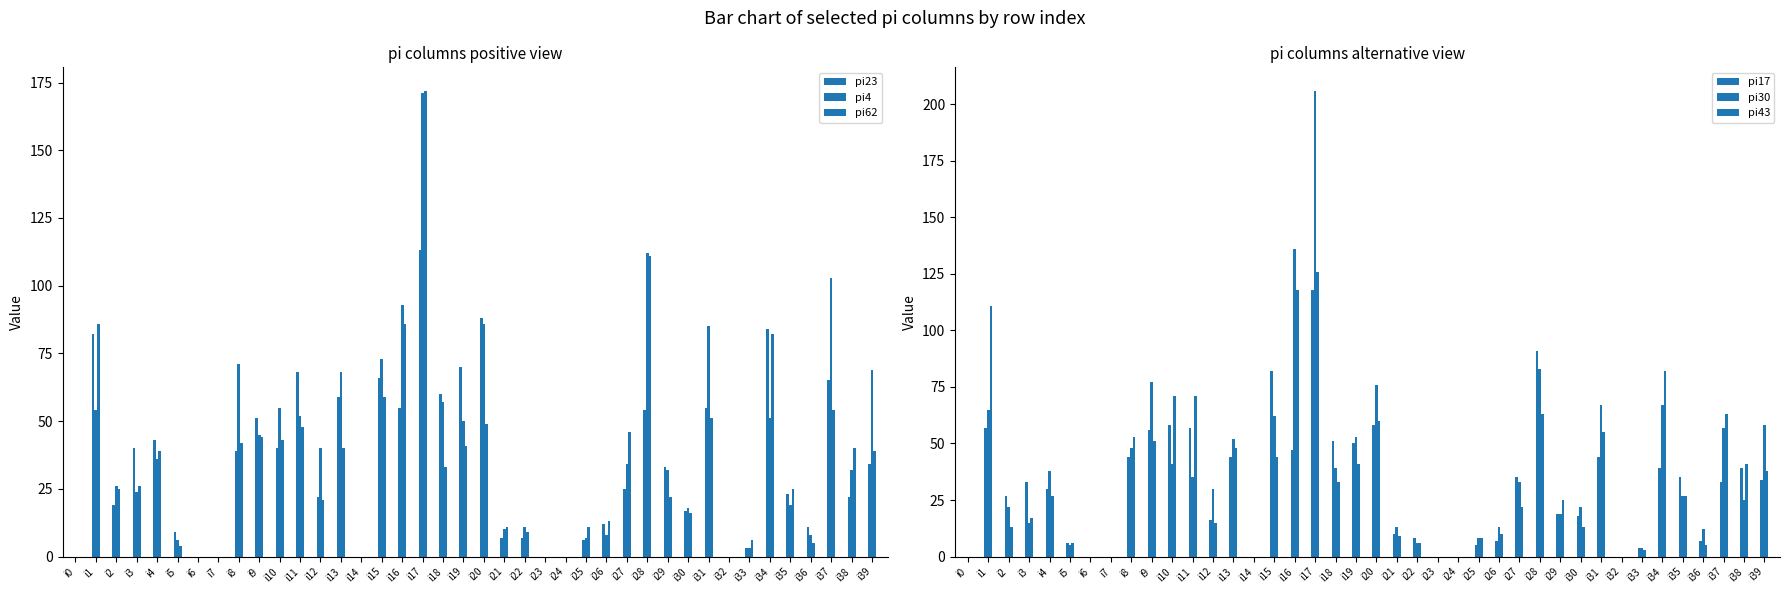

Is it true that pi17 equals 0 at i23?

True